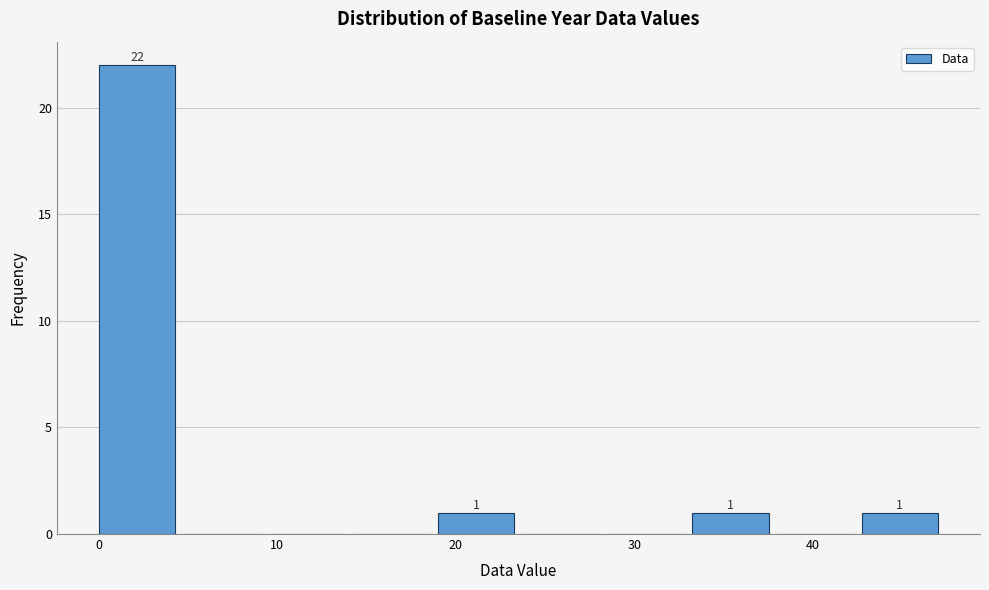

Which range on the x-axis has the tallest bar?

0 to 5